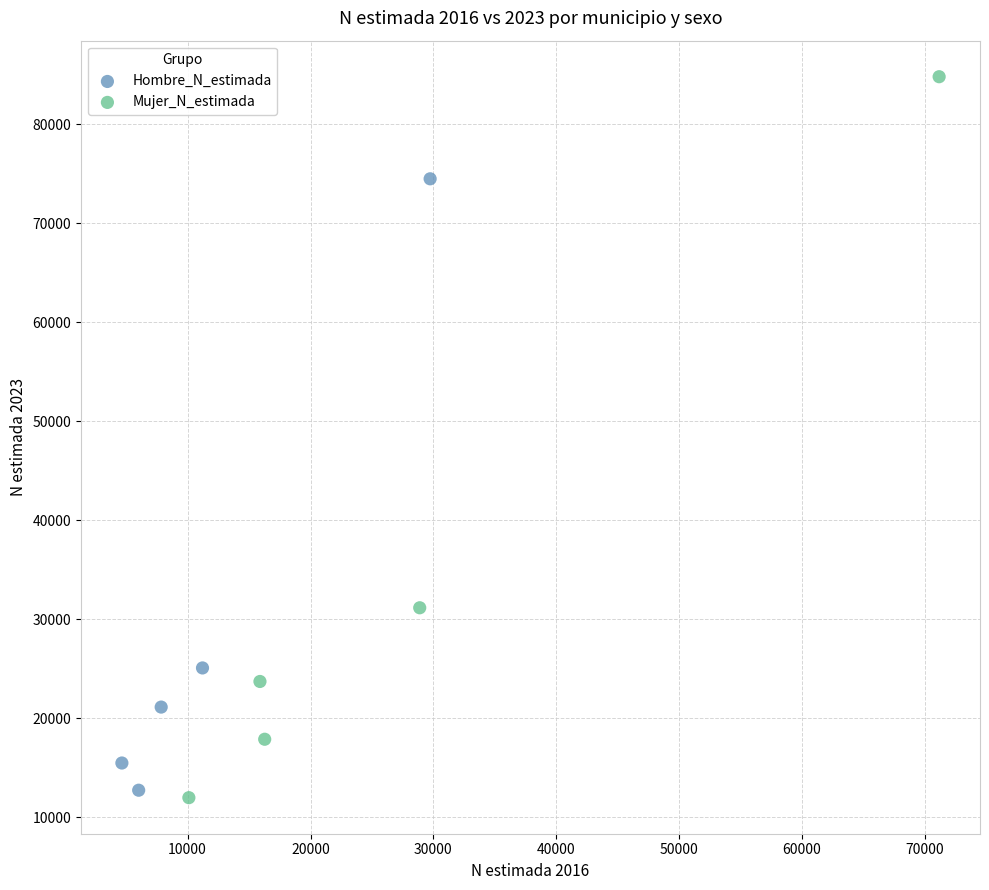

Which series contains the highest Y value?

Mujer_N_estimada